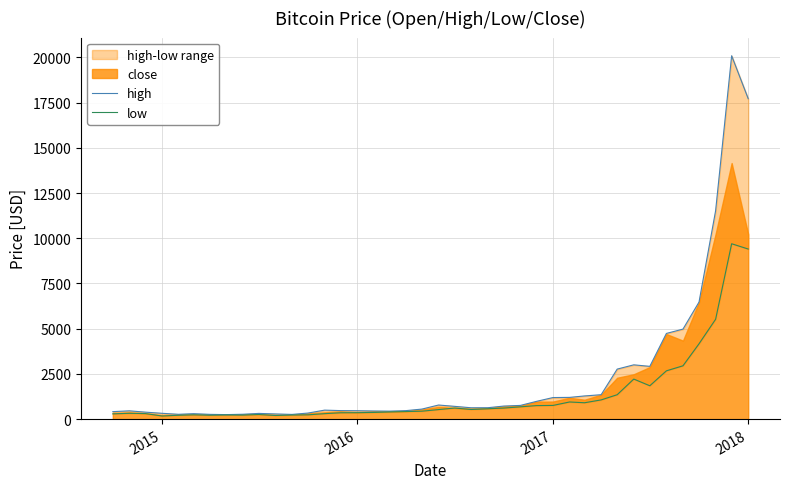

What is the sum of all high values?

91840.8